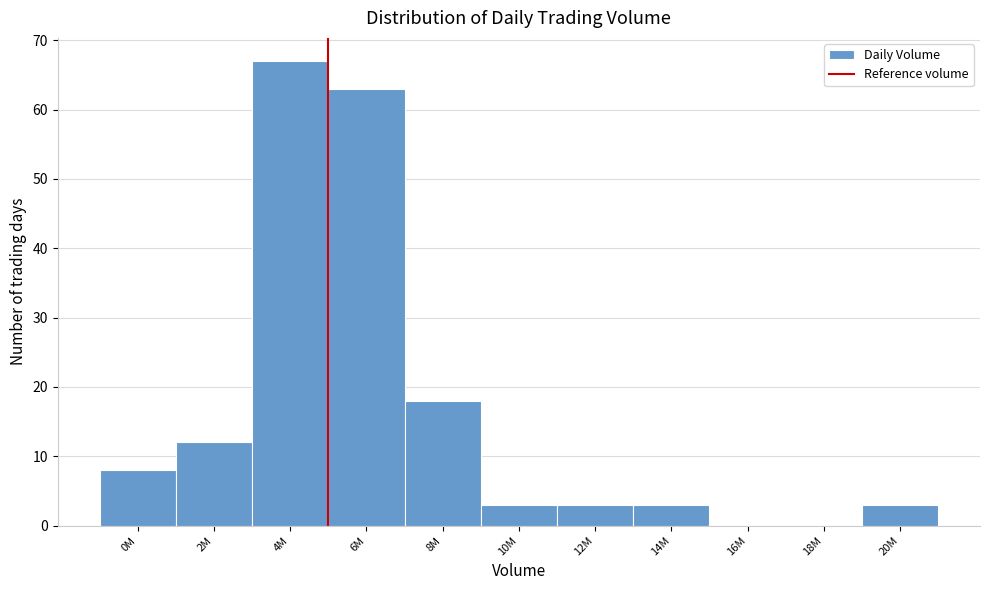

Reading left to right, list all the values displayed in this chart.

0M=8	2M=12	4M=67	6M=63	8M=18	10M=3	12M=3	14M=3	16M=0	18M=0	20M=3